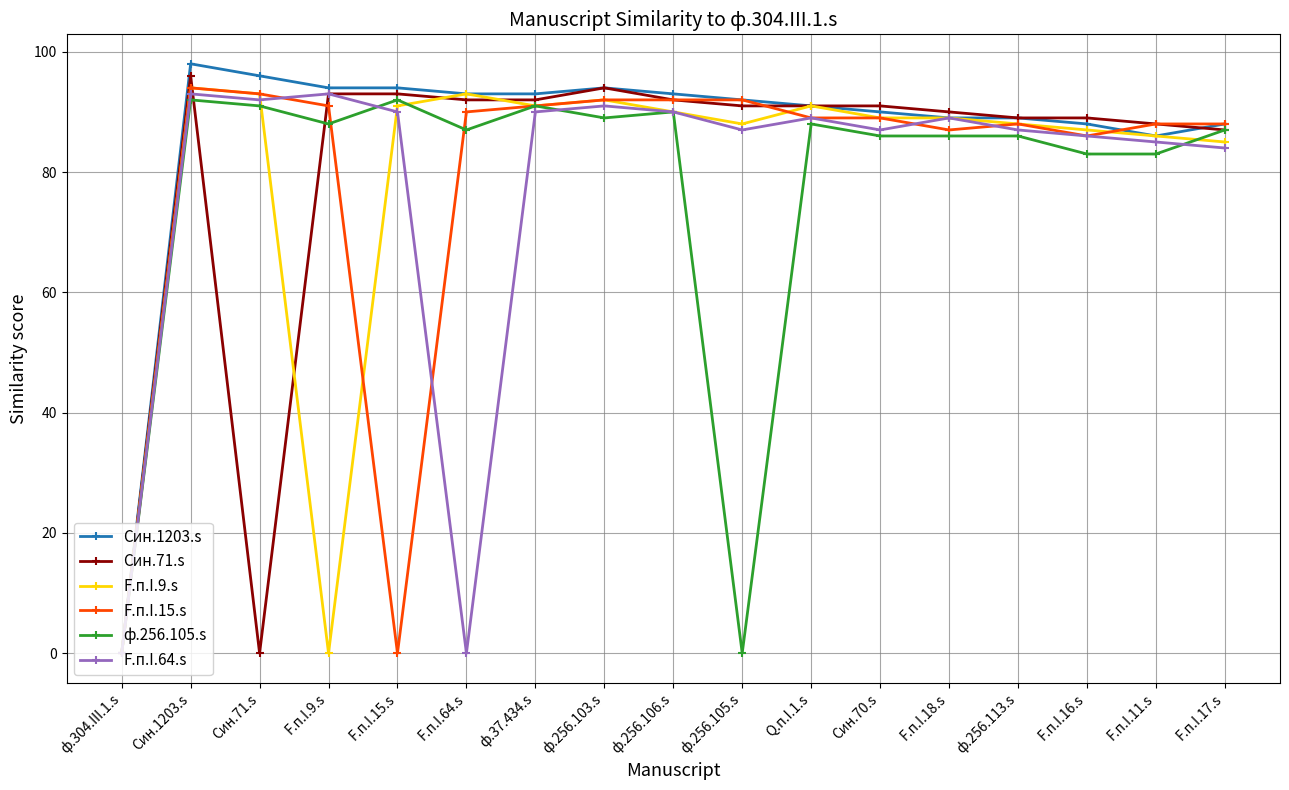

At how many categories does at least one series exceed 15?

16